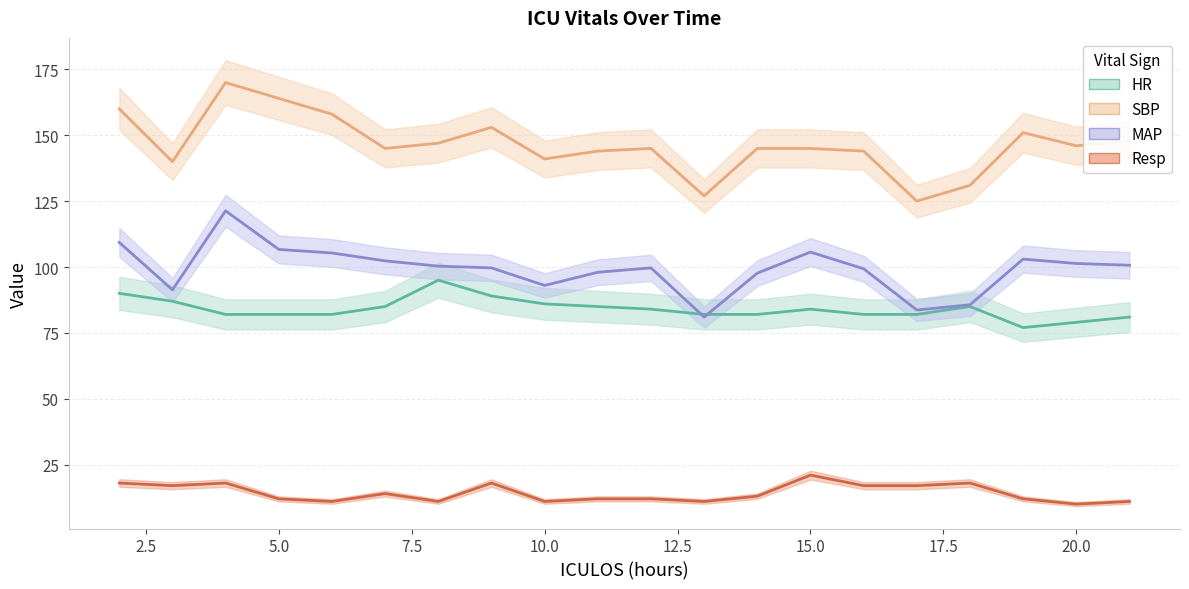

What is the sum of all MAP values?

1985.0